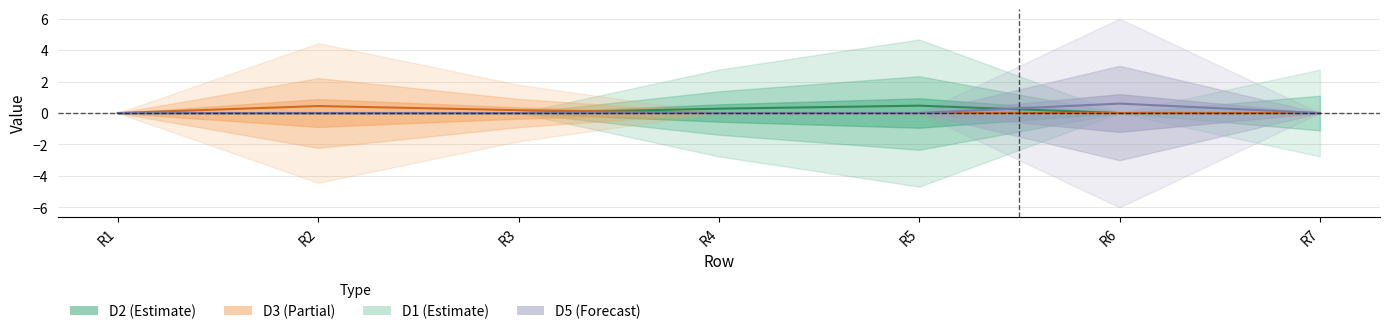

Which series has the largest total across all categories?

D2